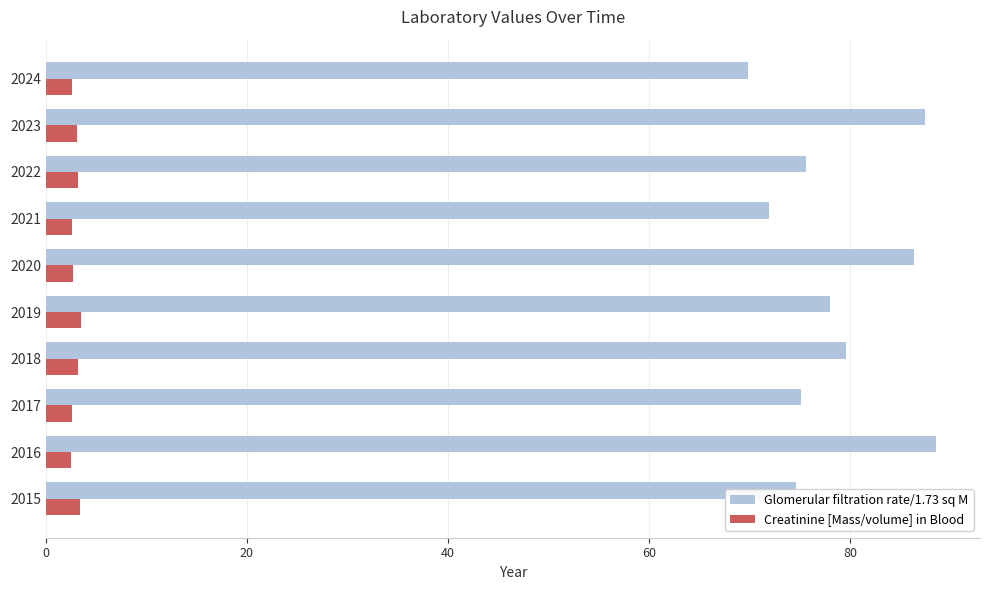

How many data points in Glomerular filtration rate/1.73 sq M are less than 78?

5